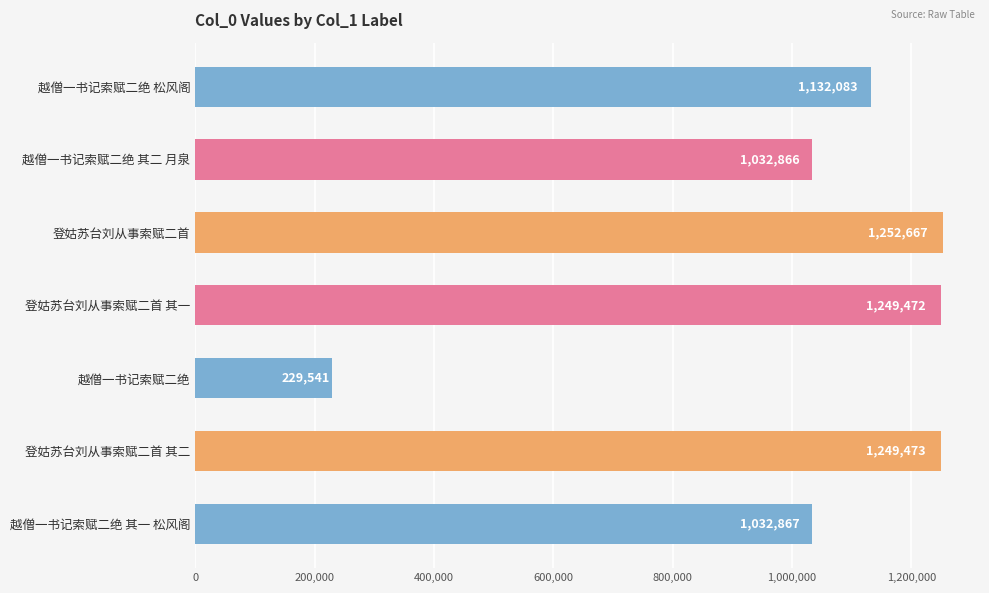

What is the label of the 3rd bar from the top?

登姑苏台刘从事索赋二首